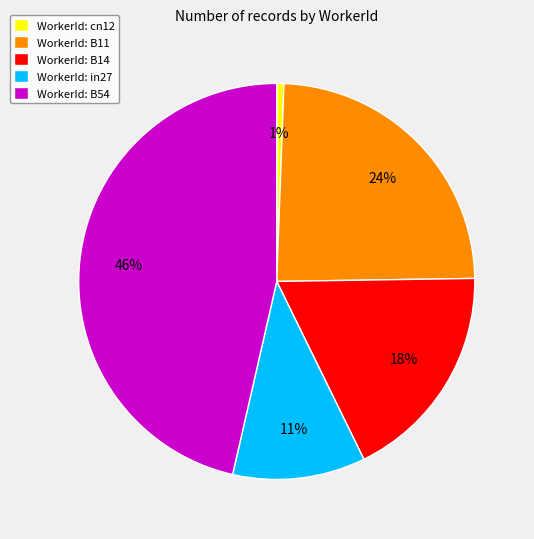

To the nearest percent, what is the average slice percentage?

20%